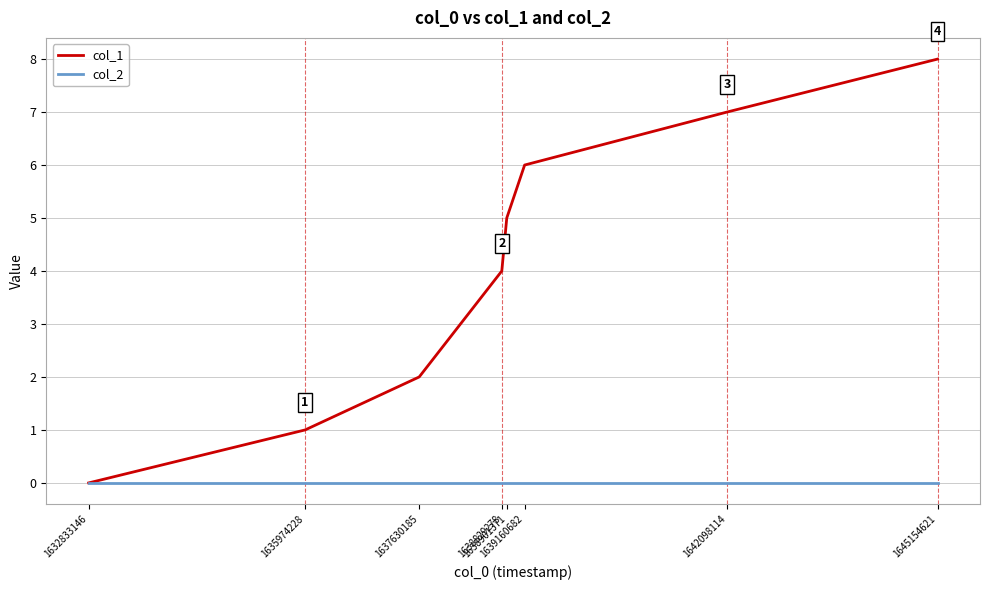

Rank the series by their average value, from lowest to highest.

col_2, col_1